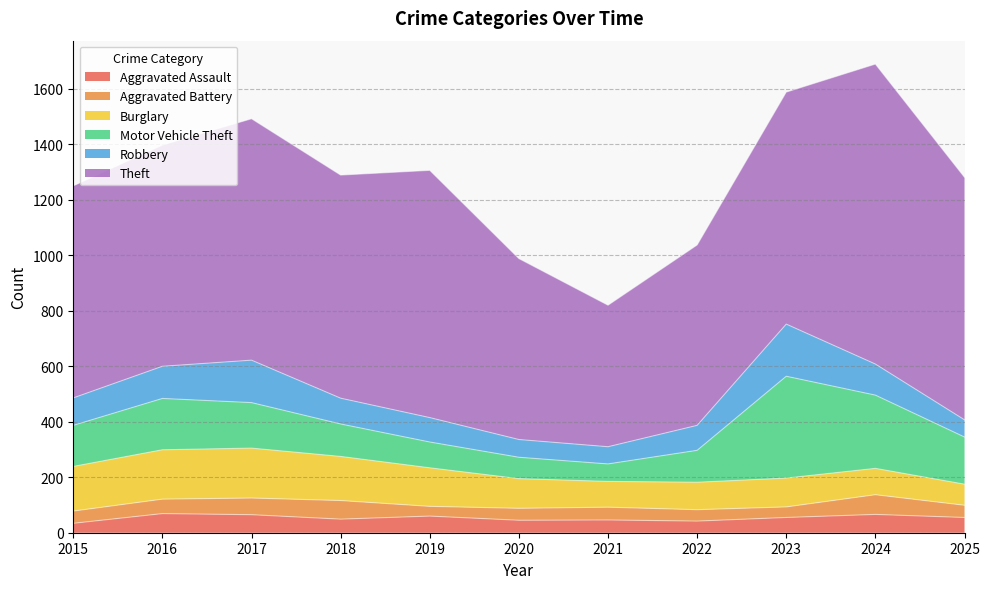

How many values in the Robbery series are below 93?

5